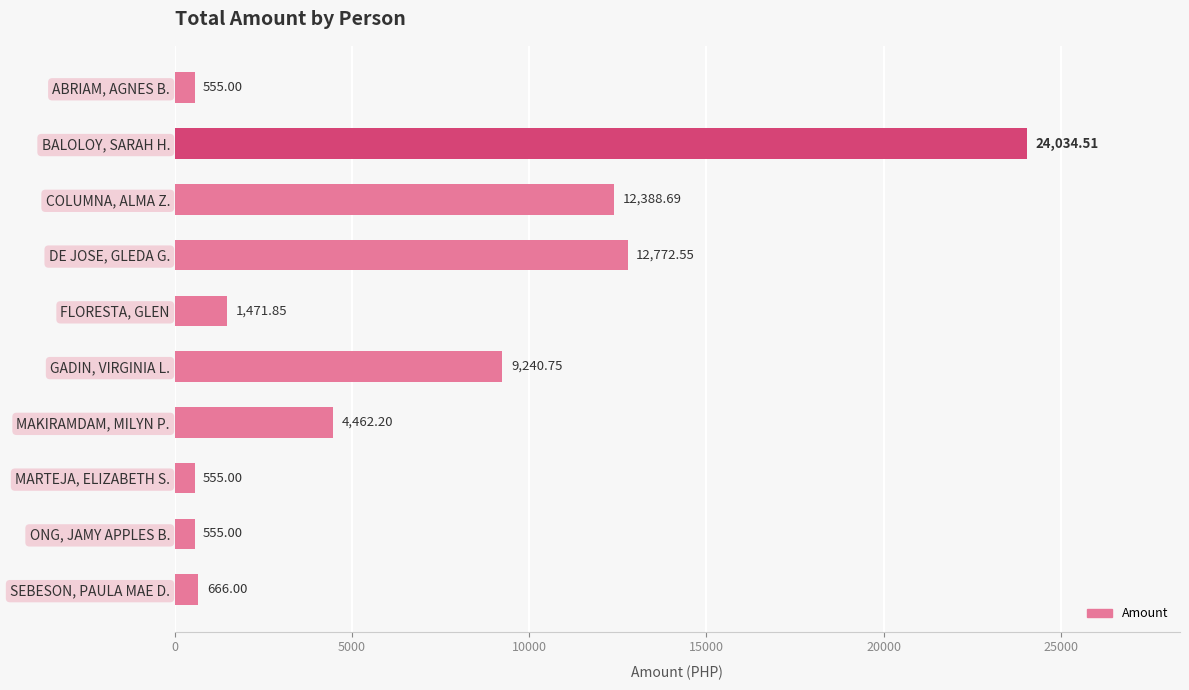

At which category does the chart reach its peak across all series?

BALOLOY, SARAH H.